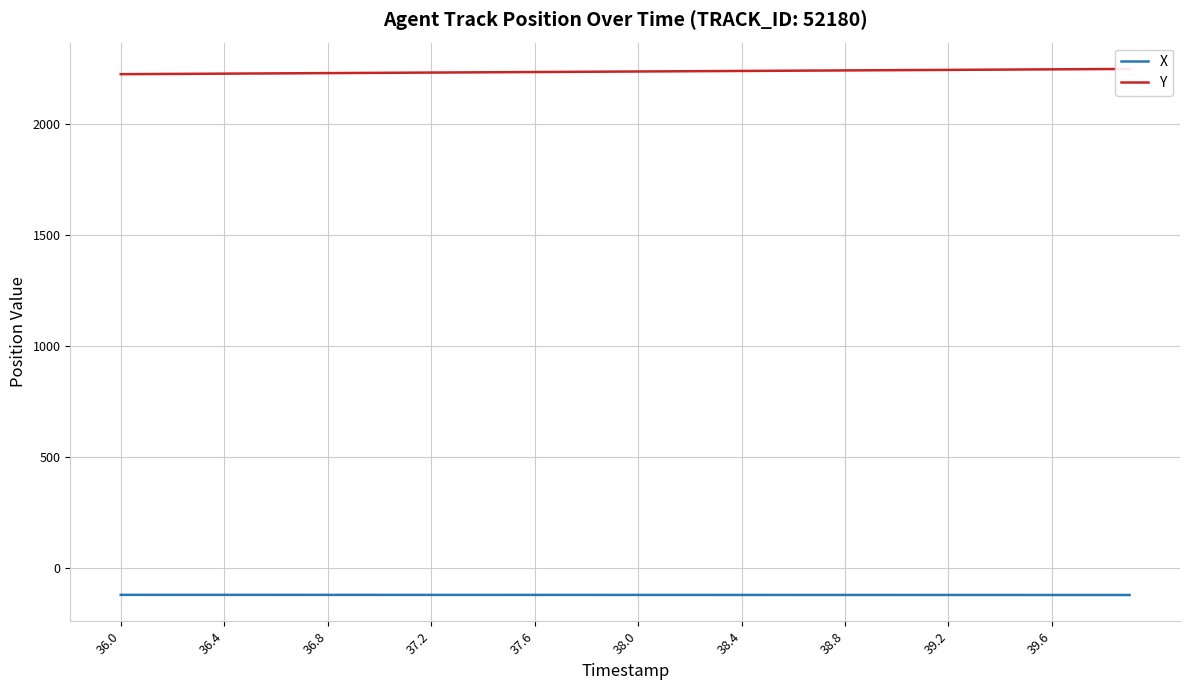

Reading left to right, what are all the values shown in this chart?

X: -123.0	-123.1	-123.1	-123.1	-123.1	-123.1	-123.1	-123.2	-123.2	-123.2	-123.2	-123.2	-123.2	-123.3	-123.3	-123.3	-123.3	-123.3	-123.3	-123.4	-123.4	-123.4	-123.4	-123.4	-123.5	-123.5	-123.5	-123.5	-123.5	-123.5	-123.6	-123.6	-123.6	-123.6	-123.6	-123.6	-123.7	-123.7	-123.7	-123.7
Y: 2226.3	2226.9	2227.5	2228.1	2228.7	2229.3	2229.9	2230.6	2231.2	2231.8	2232.4	2233.0	2233.6	2234.2	2234.8	2235.4	2236.0	2236.6	2237.2	2237.8	2238.4	2239.0	2239.7	2240.3	2240.9	2241.5	2242.1	2242.7	2243.3	2243.9	2244.5	2245.1	2245.7	2246.3	2246.9	2247.5	2248.1	2248.8	2249.4	2250.0